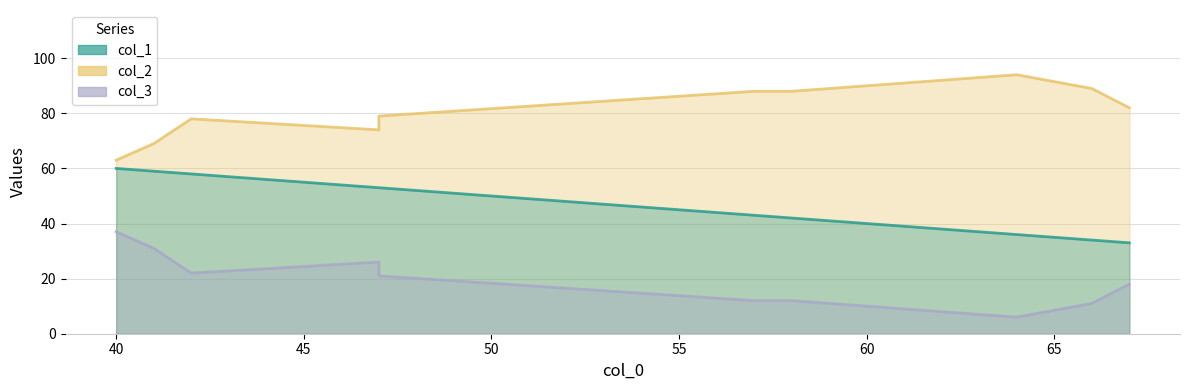

What position from the right is 60?

5